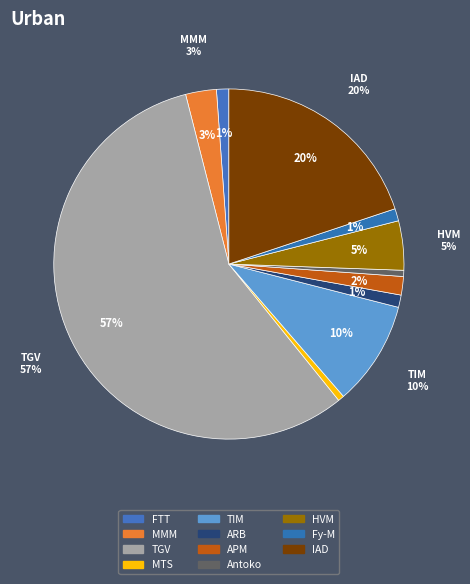

What percentage is the RAZAFINTSIANDRAOFA Jean (APM) slice, to the nearest percent?

2%